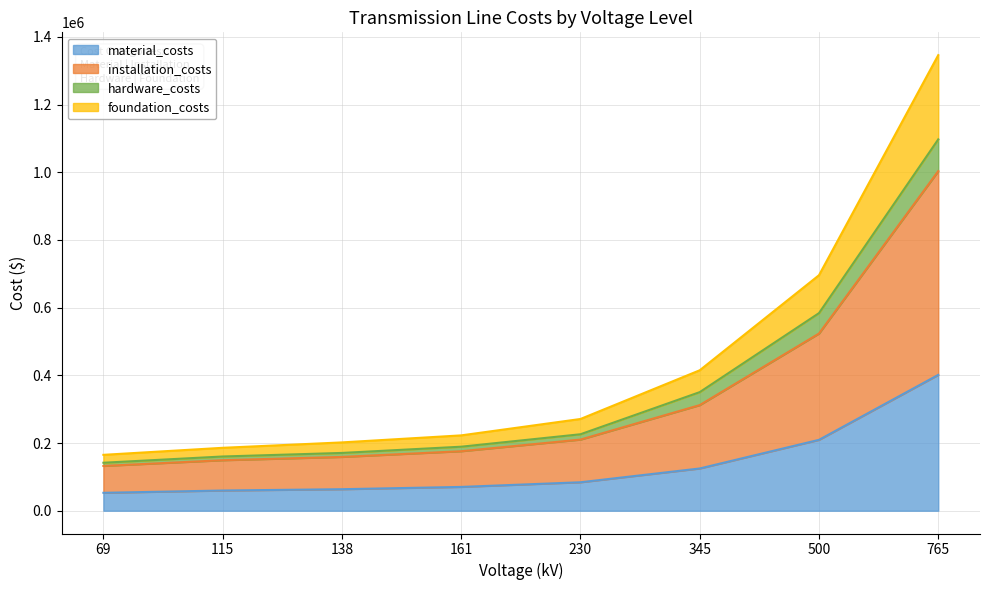

List the labels in order of installation_costs value, largest first.

765, 500, 345, 230, 161, 138, 115, 69